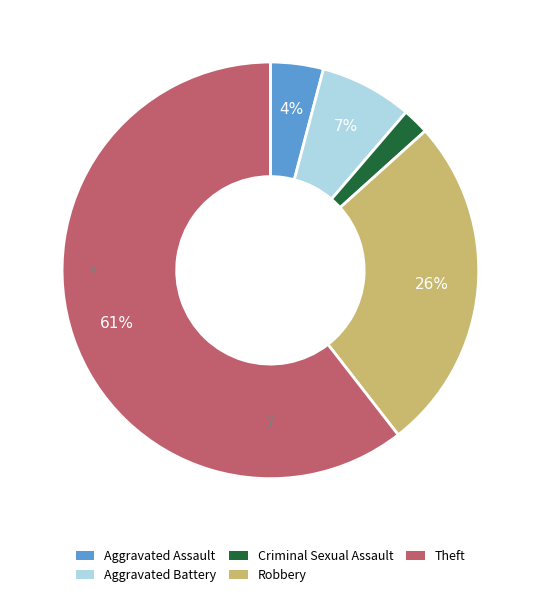

To the nearest percent, what portion does Aggravated Battery represent?

7%